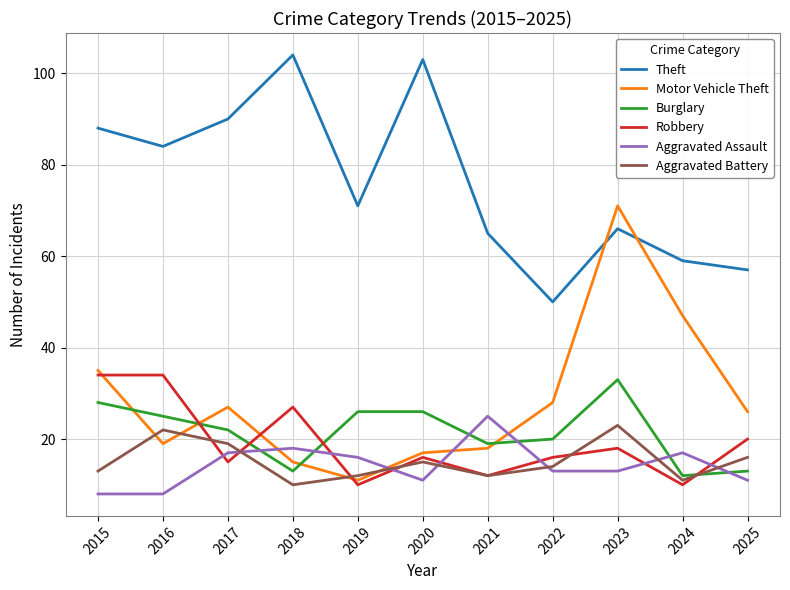

Is this an area chart (filled region under the line)?

No